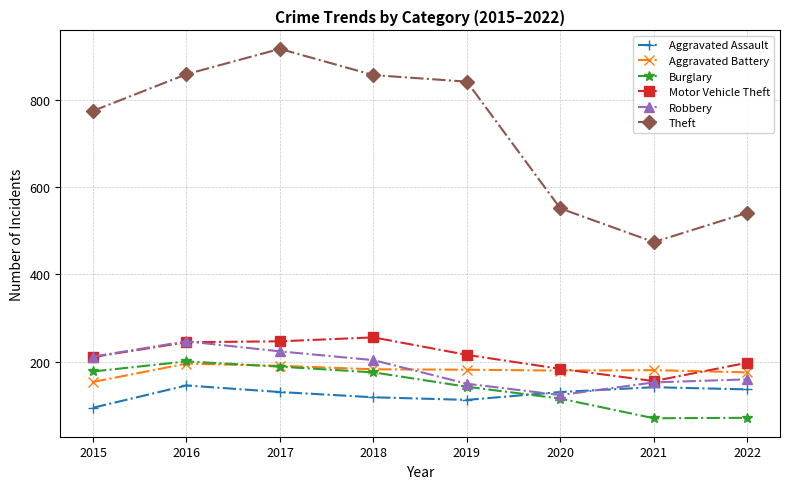

Between 2017 and 2019, which series saw the biggest shift?

Theft